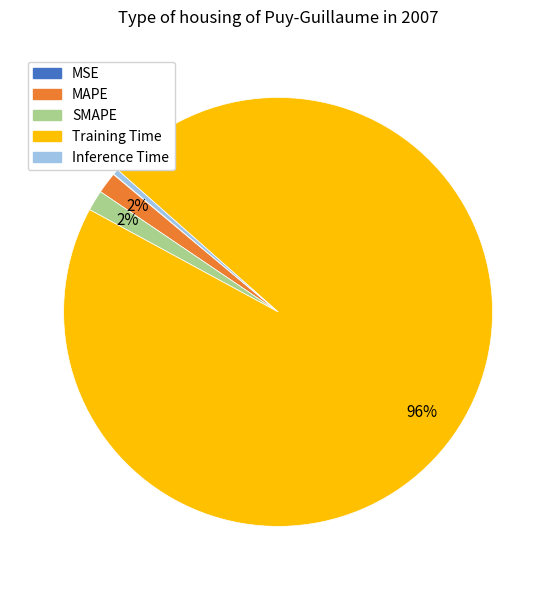

To the nearest percent, what is the average slice percentage?

20%